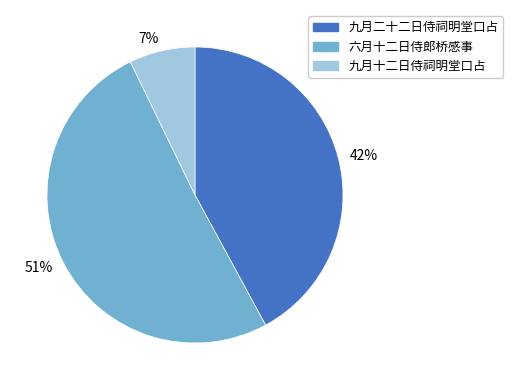

Count the number of slices in the pie.

3